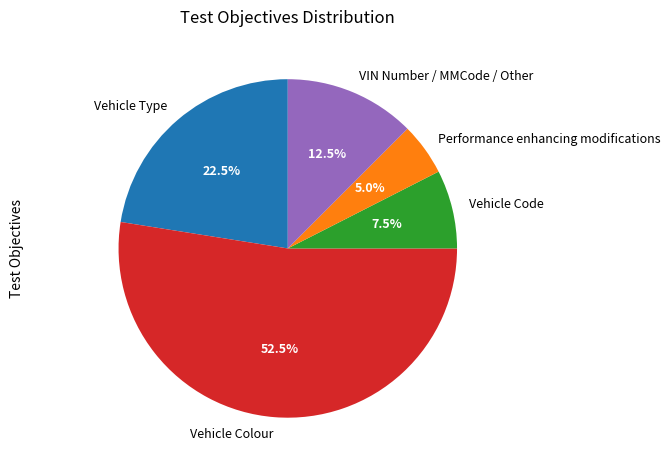

Do Vehicle Colour and Performance enhancing modifications together represent more than half of the pie?

Yes